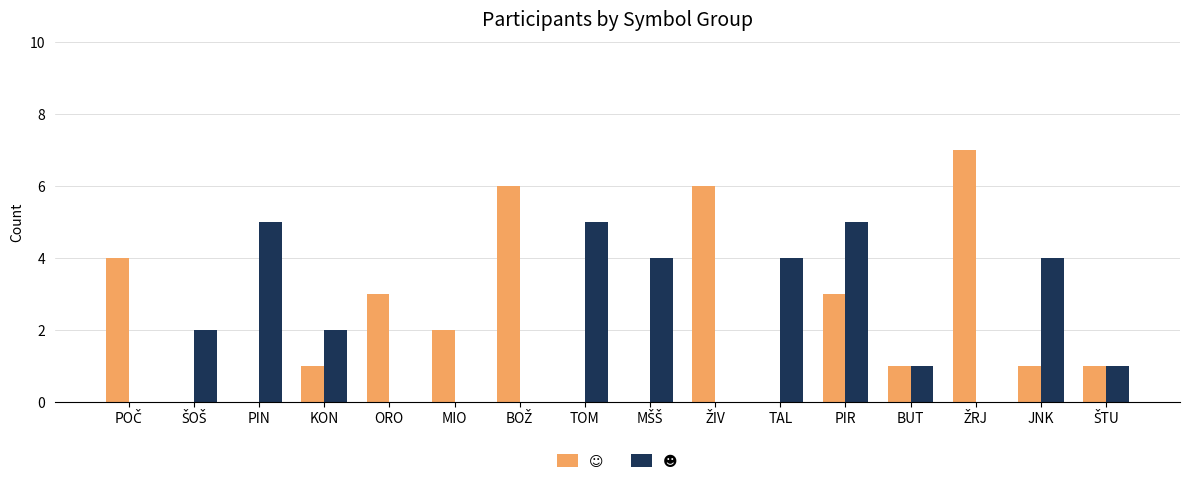

What is the total value across all series at PIN?

5